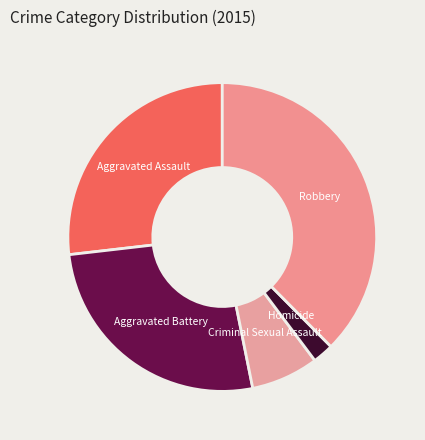

Which category has the biggest portion of the pie?

Robbery